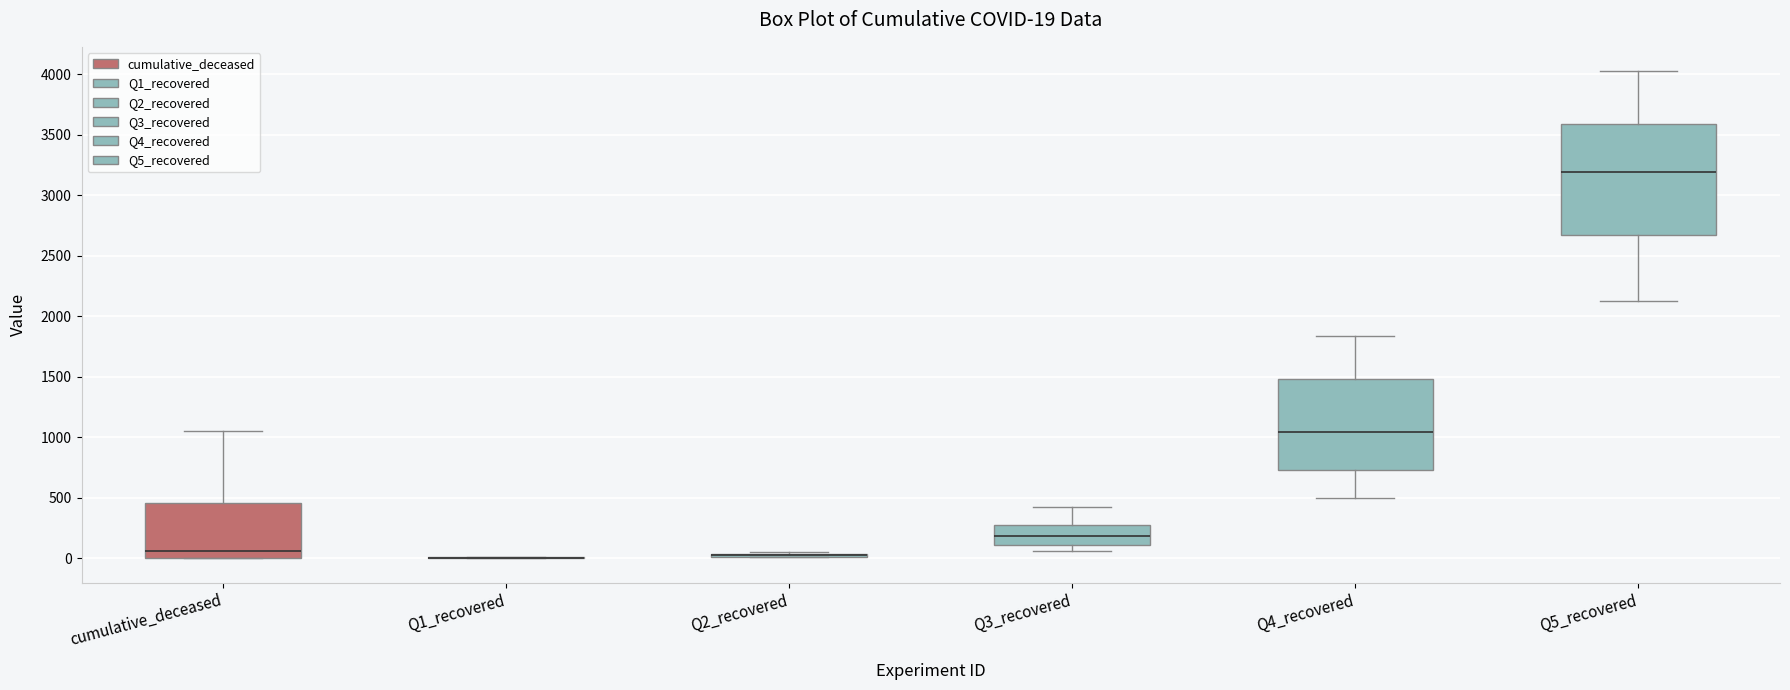

Which box is the tallest, from its lower edge to its upper edge?

Q5_recovered